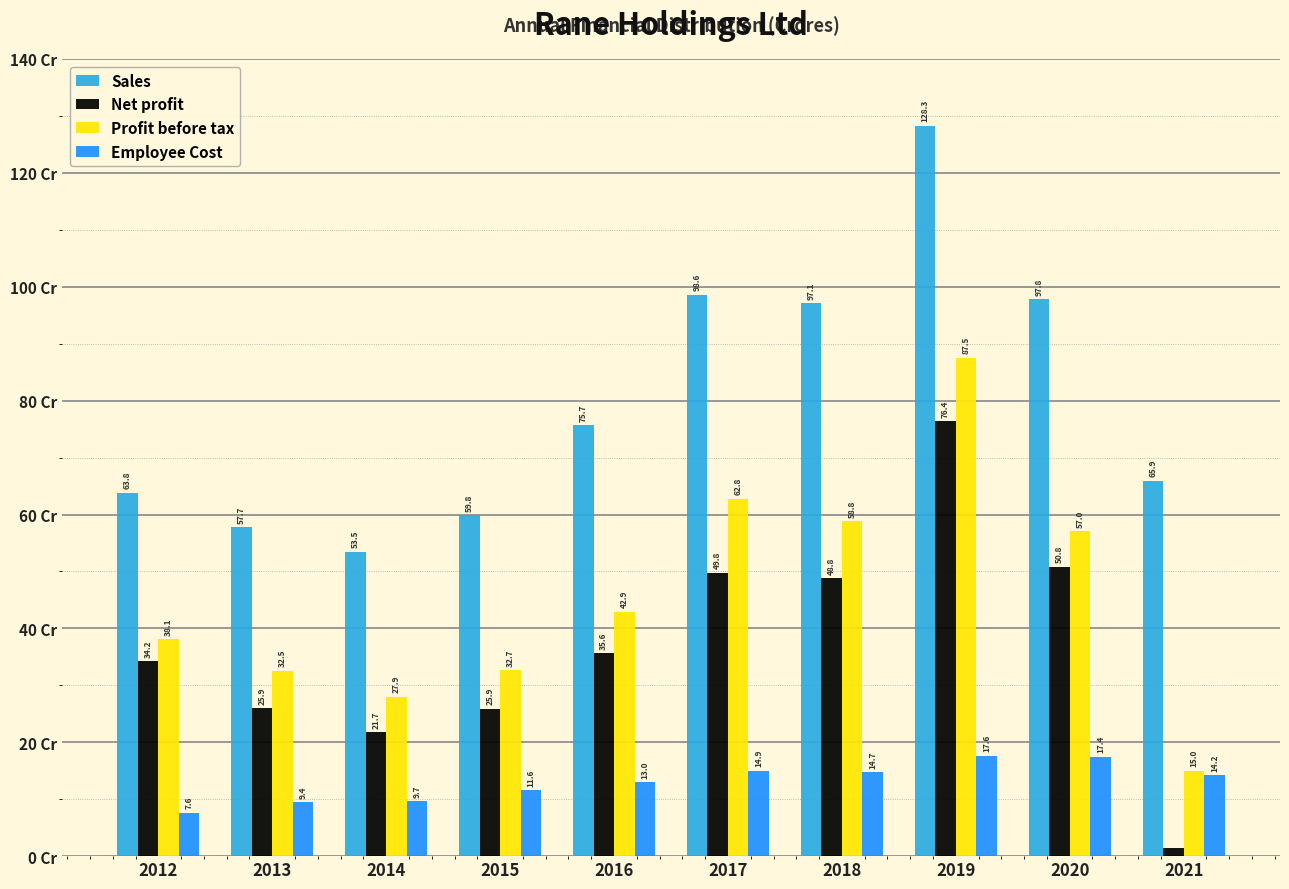

Which series has the largest total across all categories?

Sales